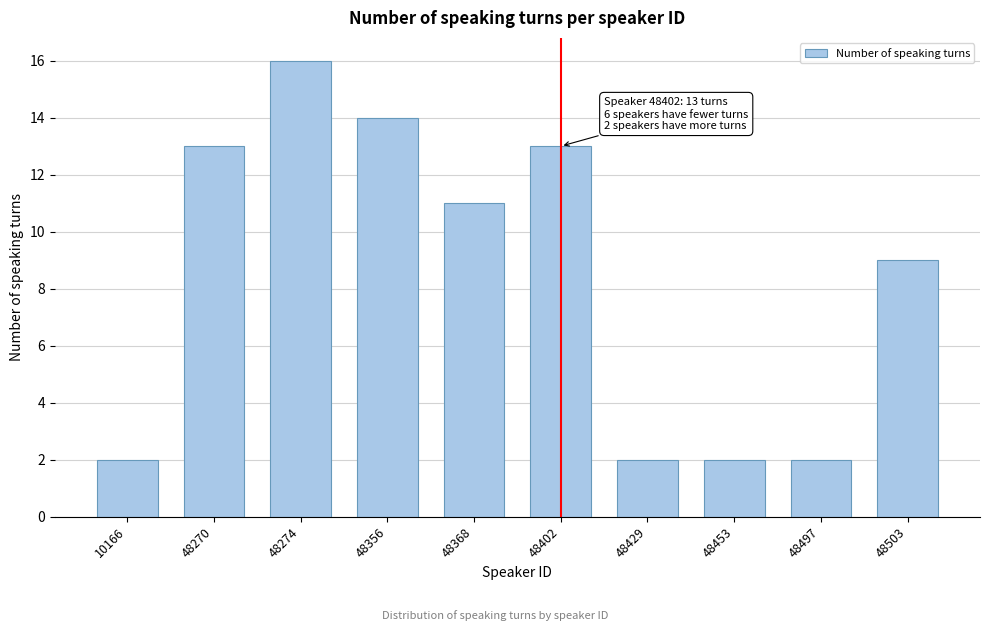

Reading left to right, list all the values displayed in this chart.

10166=2	48270=13	48274=16	48356=14	48368=11	48402=13	48429=2	48453=2	48497=2	48503=9